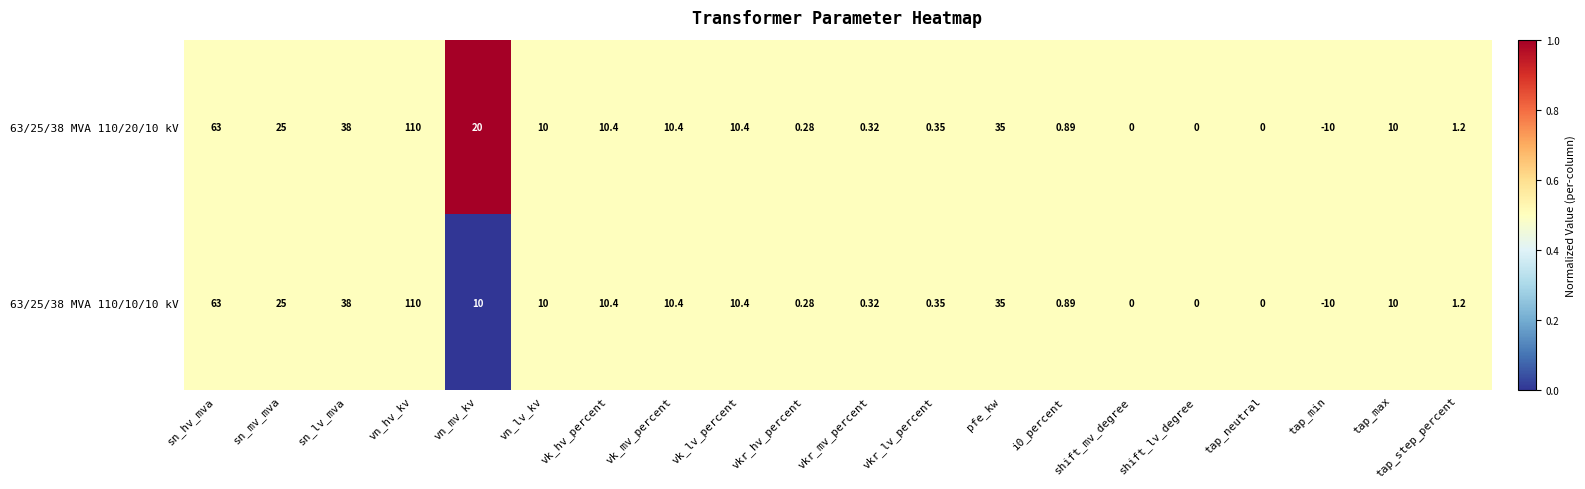

At which label does 63/25/38 MVA 110/20/10 kV reach its minimum?

tap_min